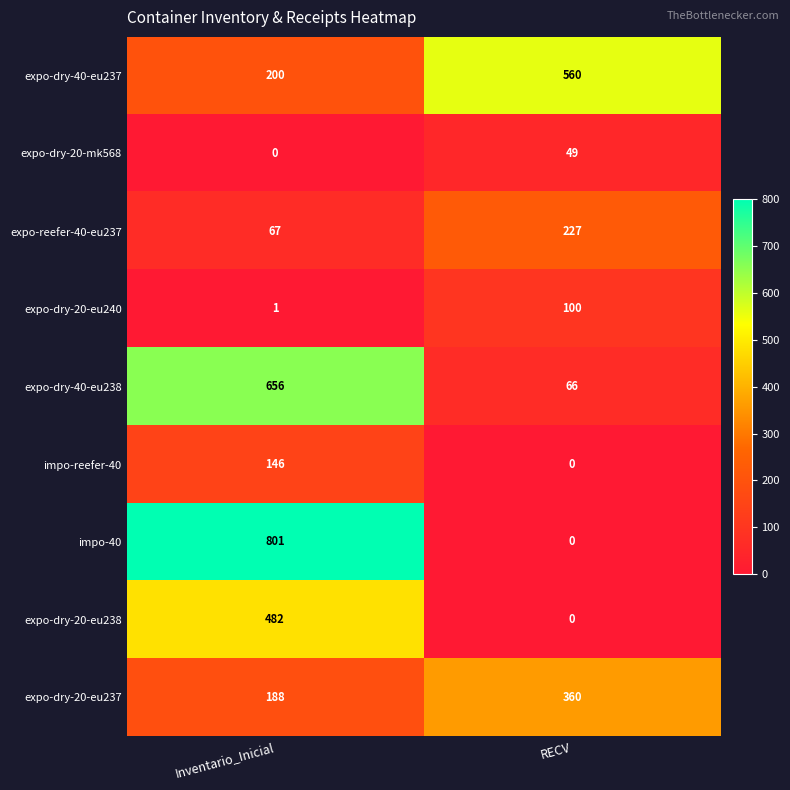

What is the minimum value for expo-dry-40-eu237?

200